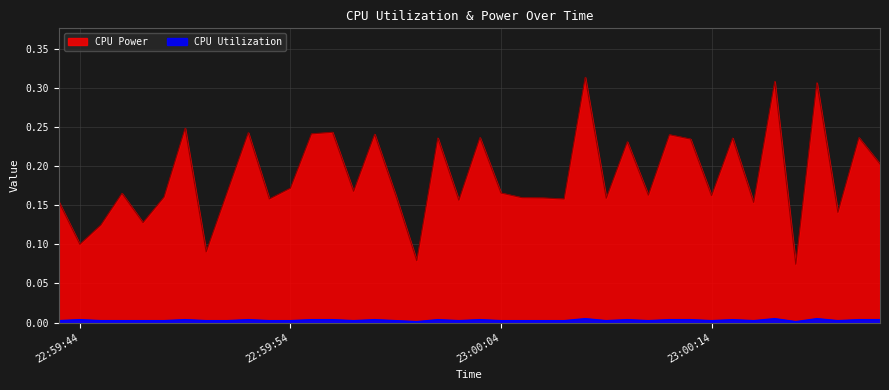

What is the total value across all series at 2025-04-08 22:59:52?

0.2